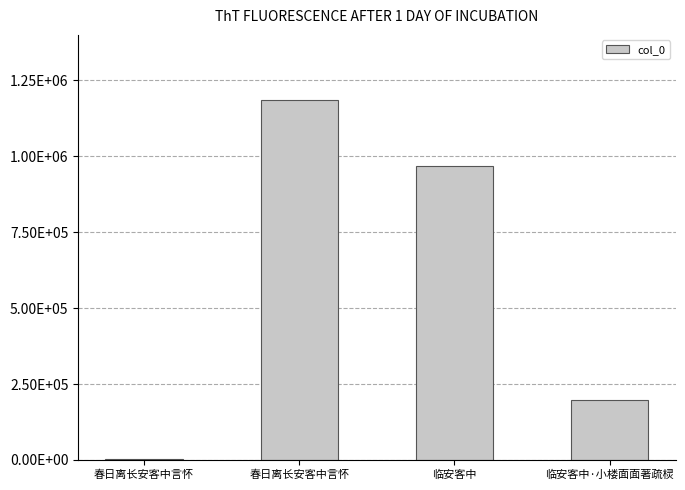

Reading left to right, extract all data points from this chart.

春日离长安客中言怀=1715	春日离长安客中言怀=1184172	临安客中=969751	临安客中·小楼面面著疏棂=196128